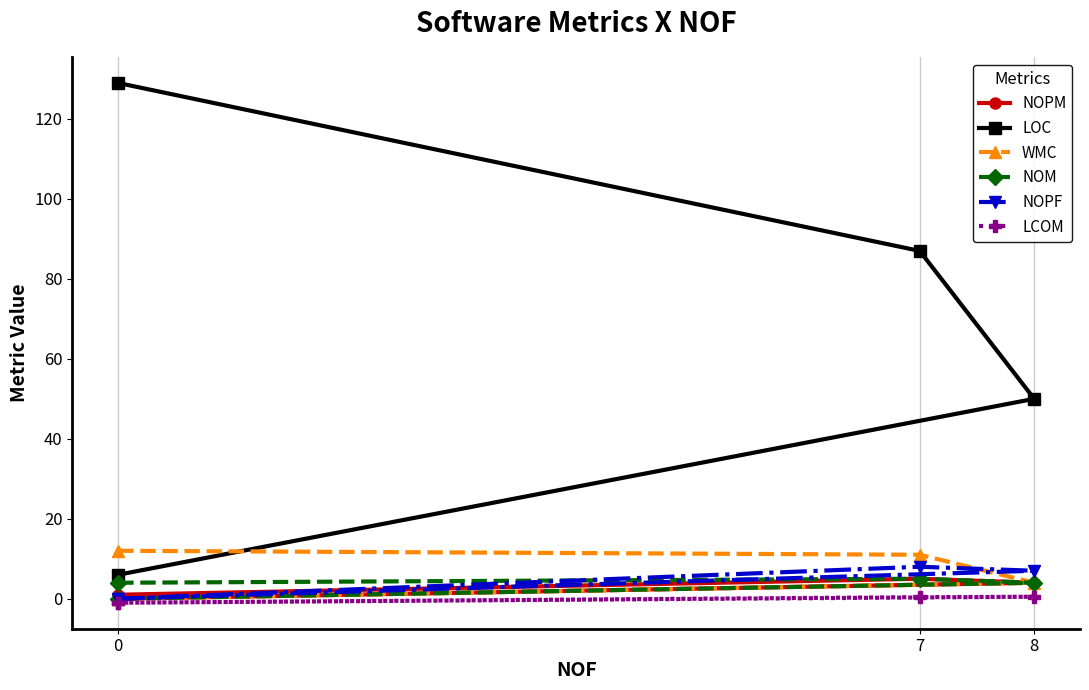

Which has a higher value, 0 or 8?

8